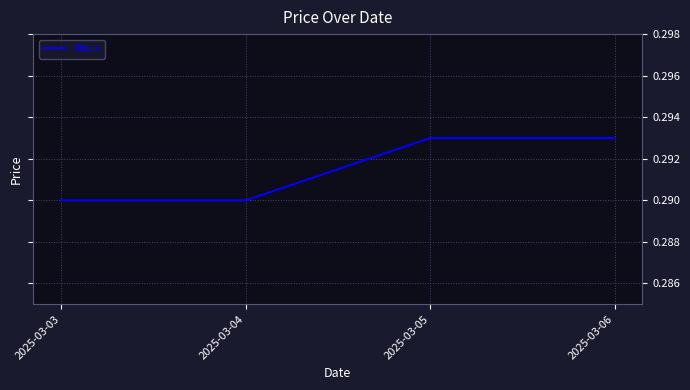

How many lines are shown in the chart?

1